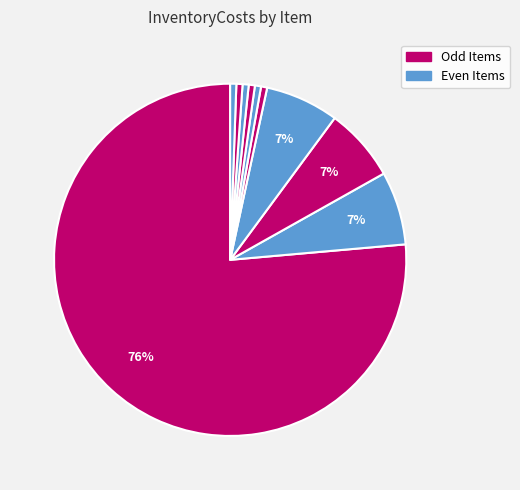

To the nearest percent, what is the average slice percentage?

10%